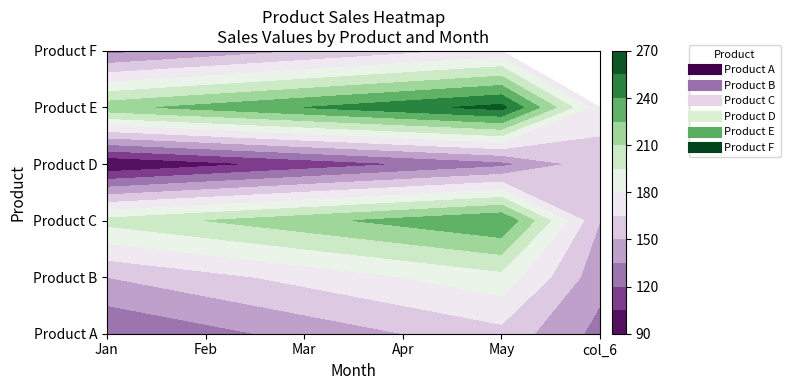

At which category is the sum across all series the highest?

May